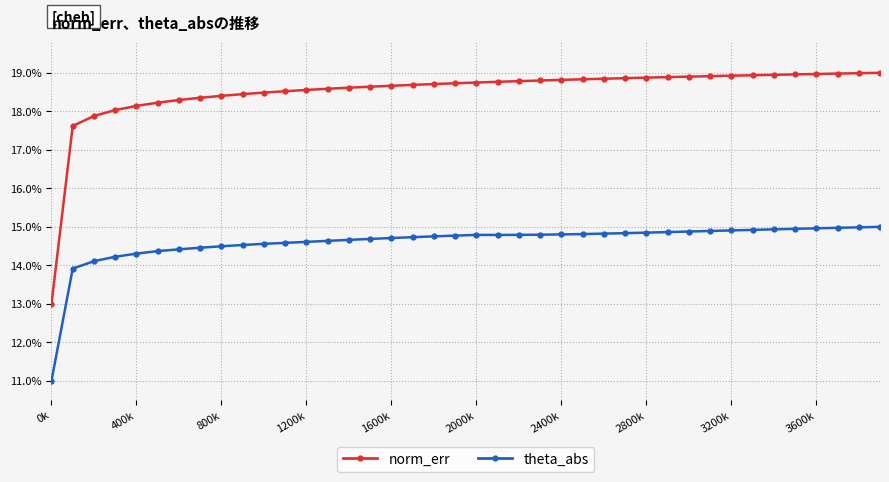

Which series has the largest total across all categories?

norm_err